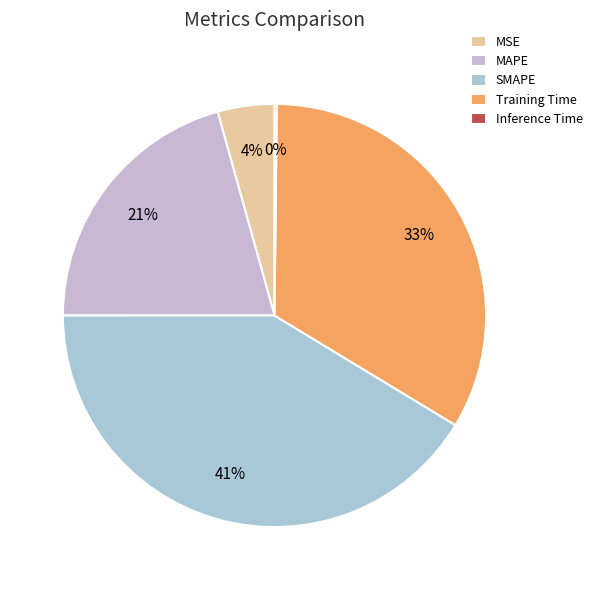

To the nearest percent, what is the difference between the largest and smallest slice percentages?

41%